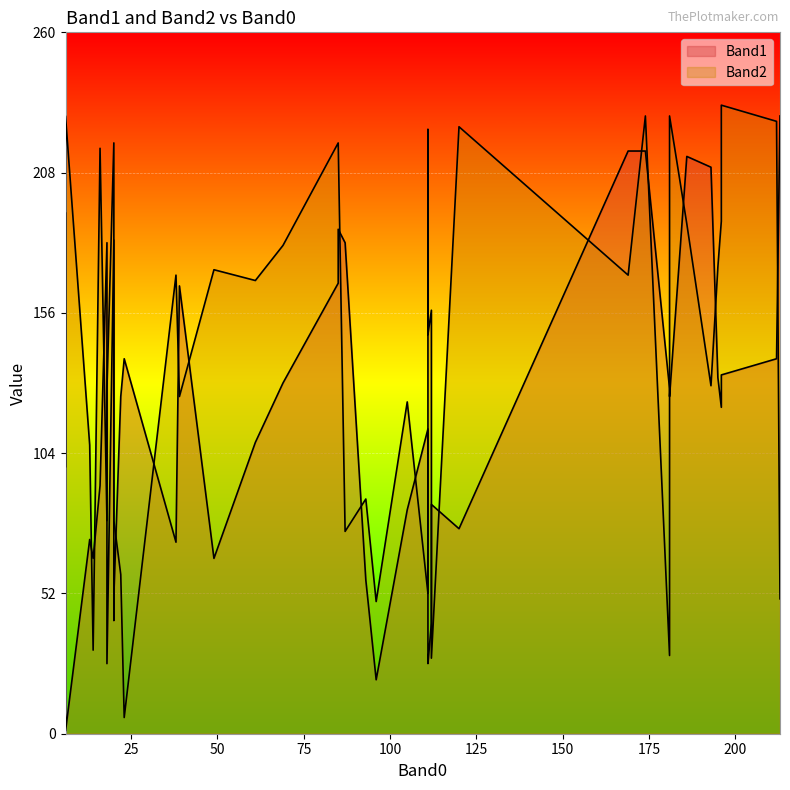

Where does the Band2 series first go above 157?

120